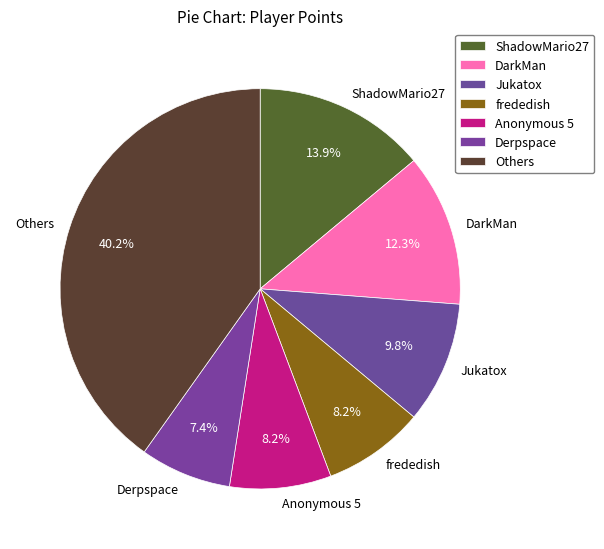

Approximately how many times larger is the value at Others compared to Jukatox?

4.1